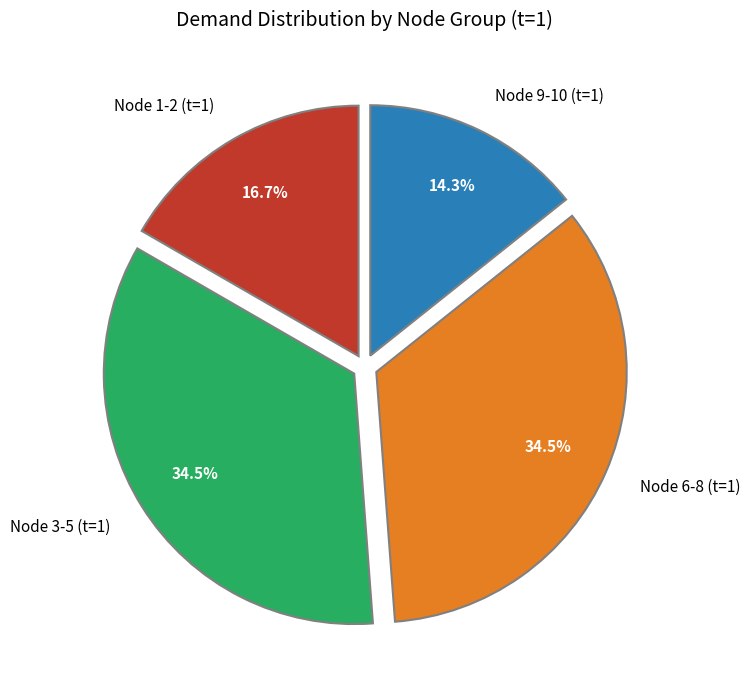

Between Node 6-8 (t=1) and Node 9-10 (t=1), which is larger?

Node 6-8 (t=1)